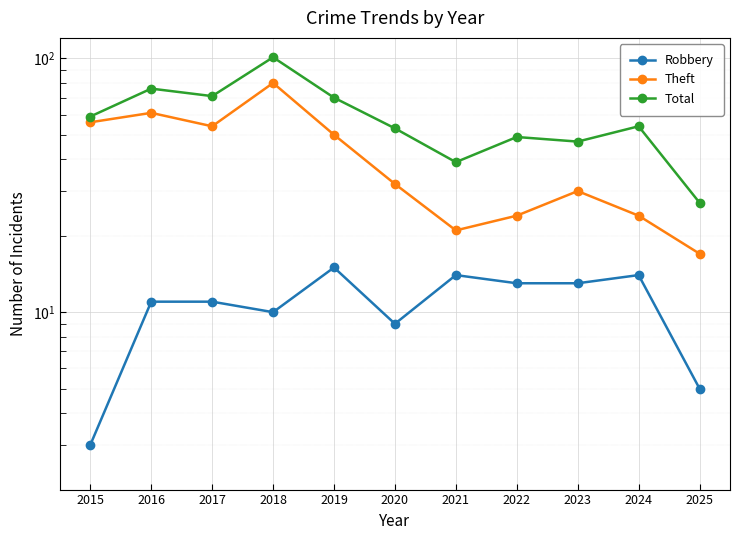

What is the difference between the maximum and second lowest values in the Total series?

62